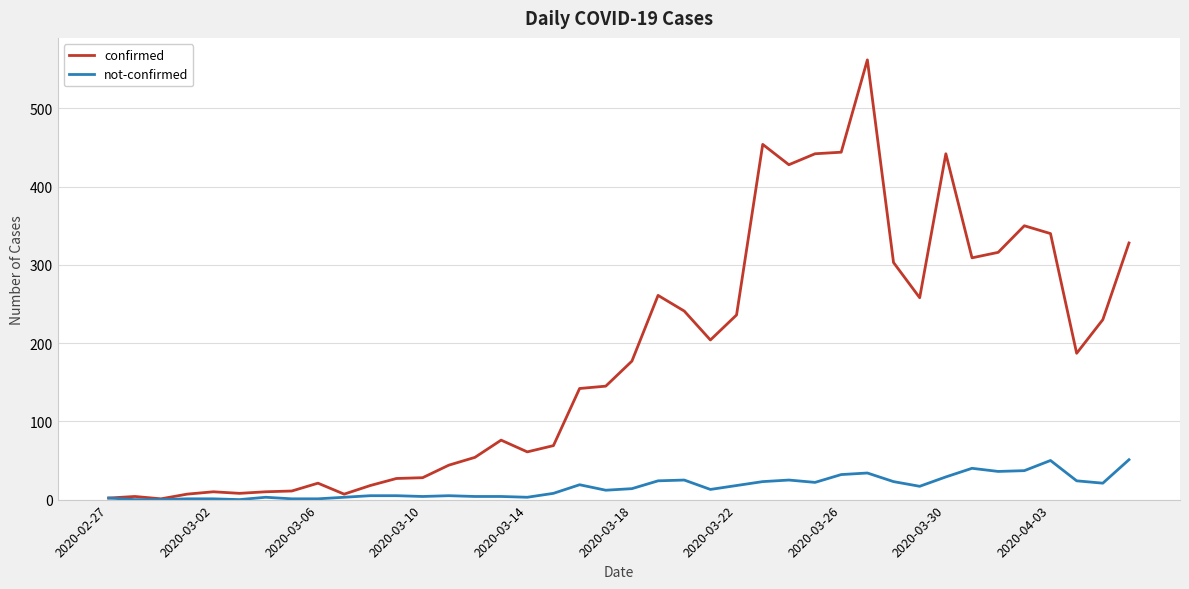

Which series has the largest range (max minus min)?

confirmed